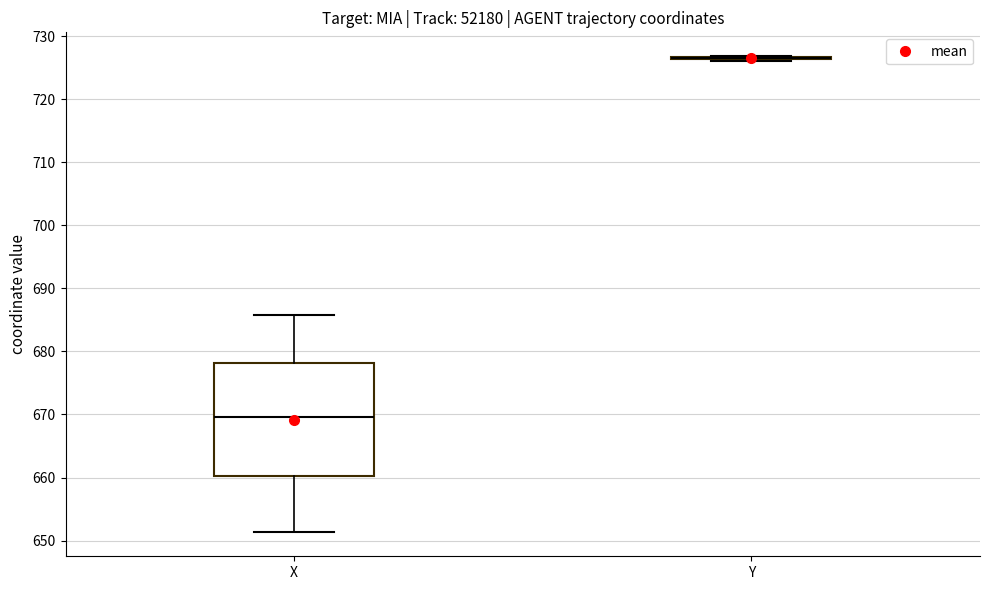

Reading left to right, read every box against the y-axis: the position of its median line, the range the box covers, and the ends of its whiskers. The values are not printed on the chart, so give them approximately, as read against the axis.

X: median 670, box 660 to 678, whiskers 651 to 686
Y: box collapsed to a line at 727, whiskers 726 to 727